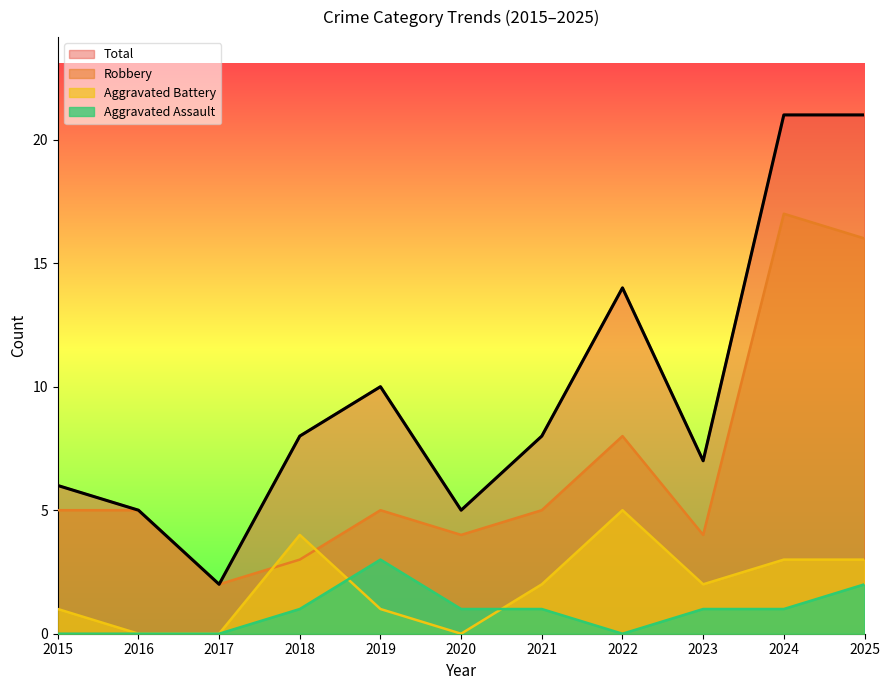

True or false: Total and Aggravated Battery intersect in this chart.

False